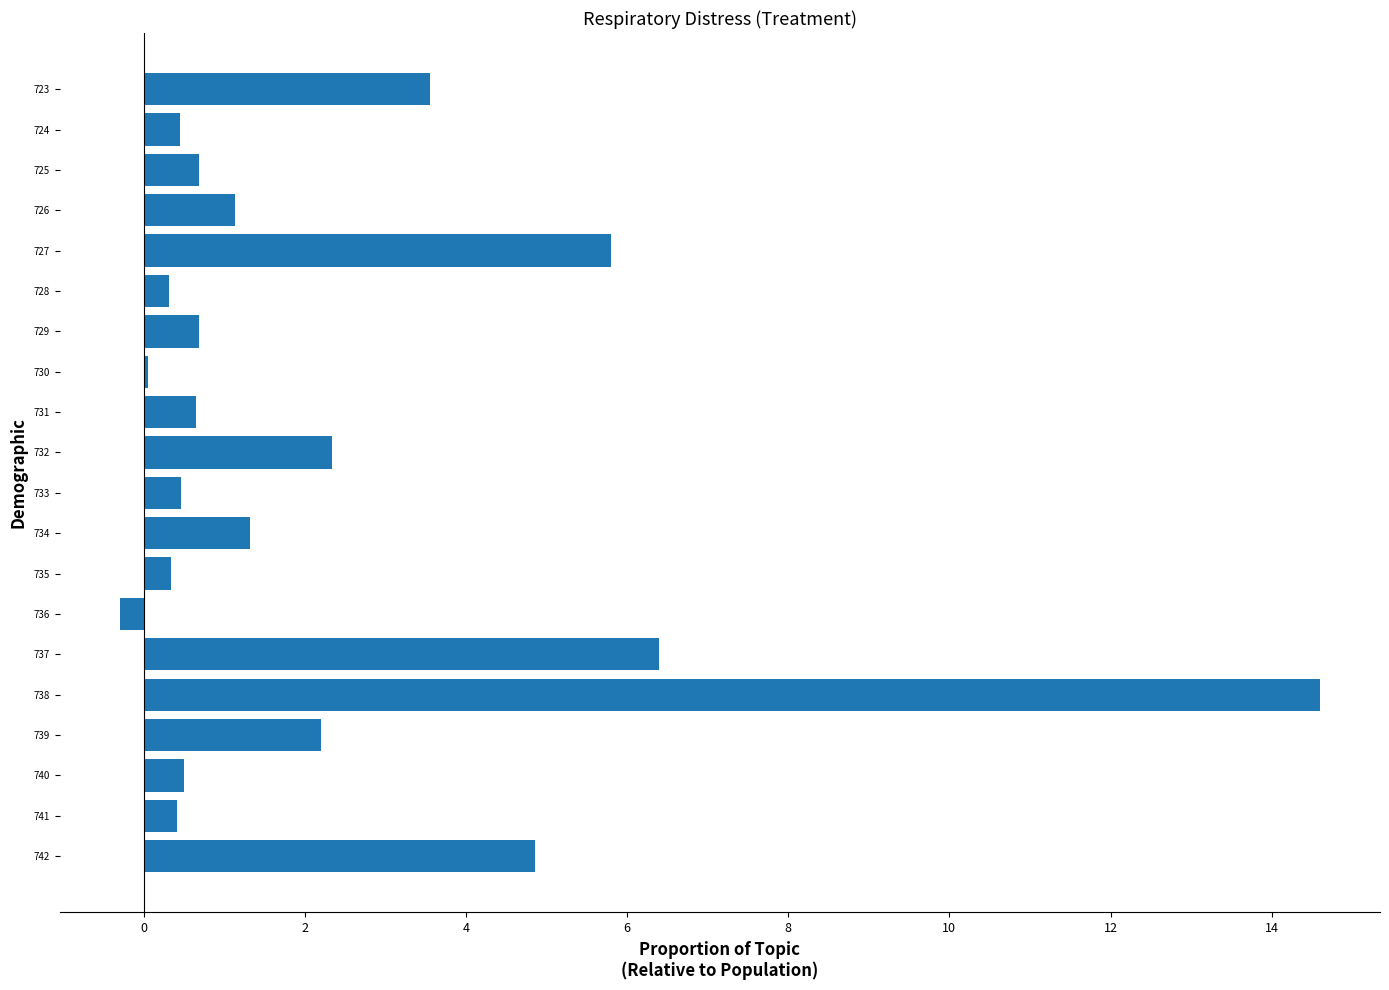

Between 734 and 729, which is larger?

734